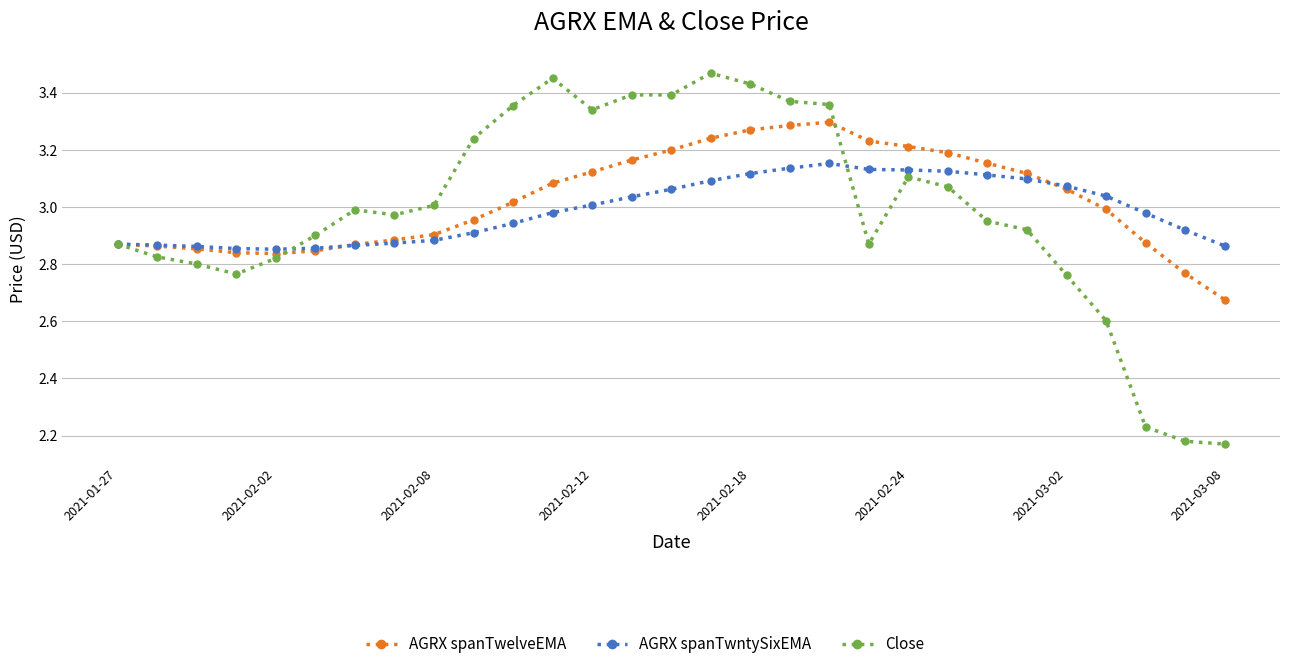

What is the difference between the maximum and minimum values in the Close series?

1.3